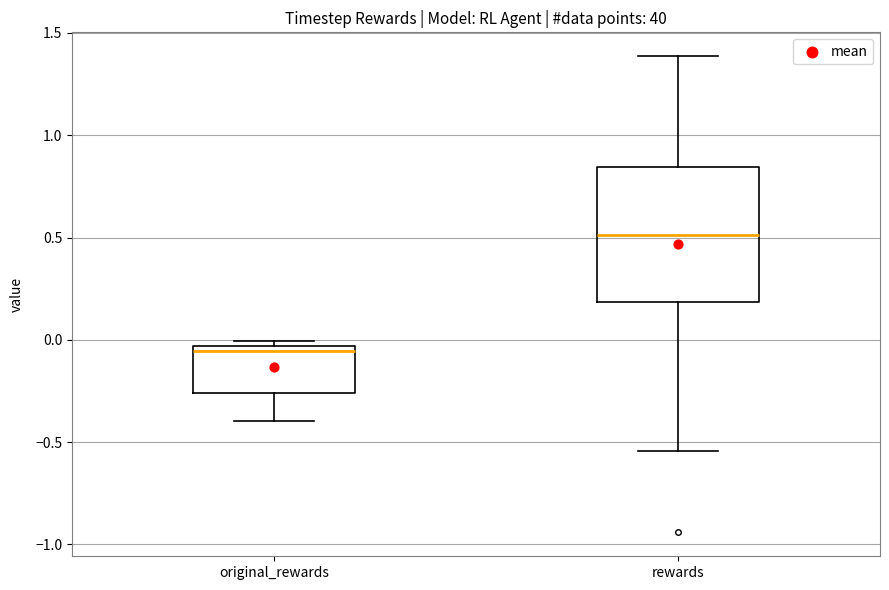

Which box has the lowest median line?

original_rewards